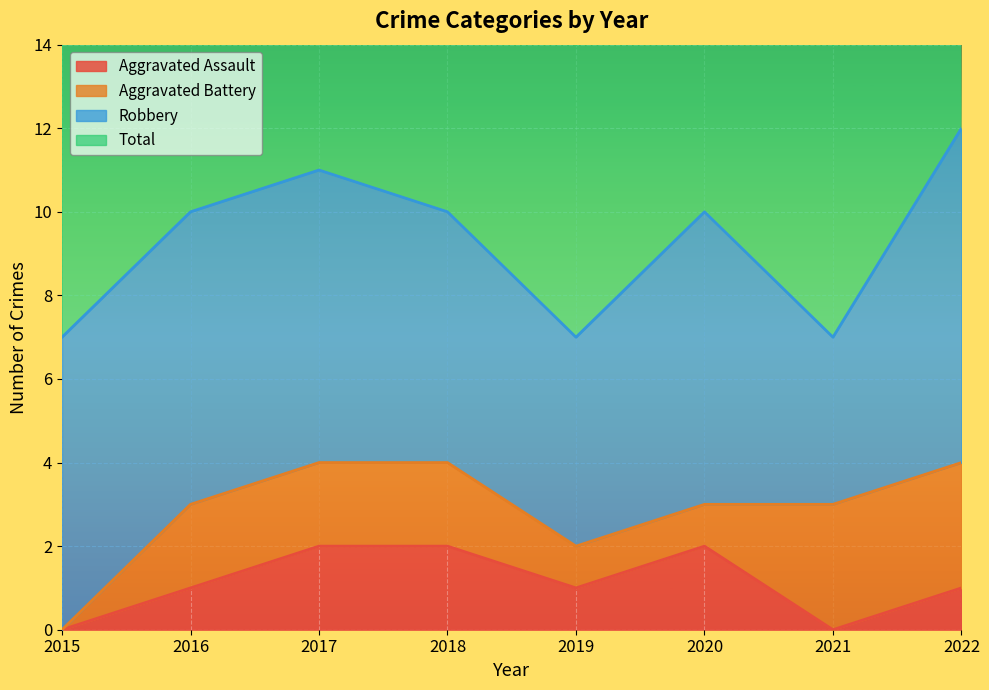

True or false: Aggravated Assault and Total cross at least once.

False